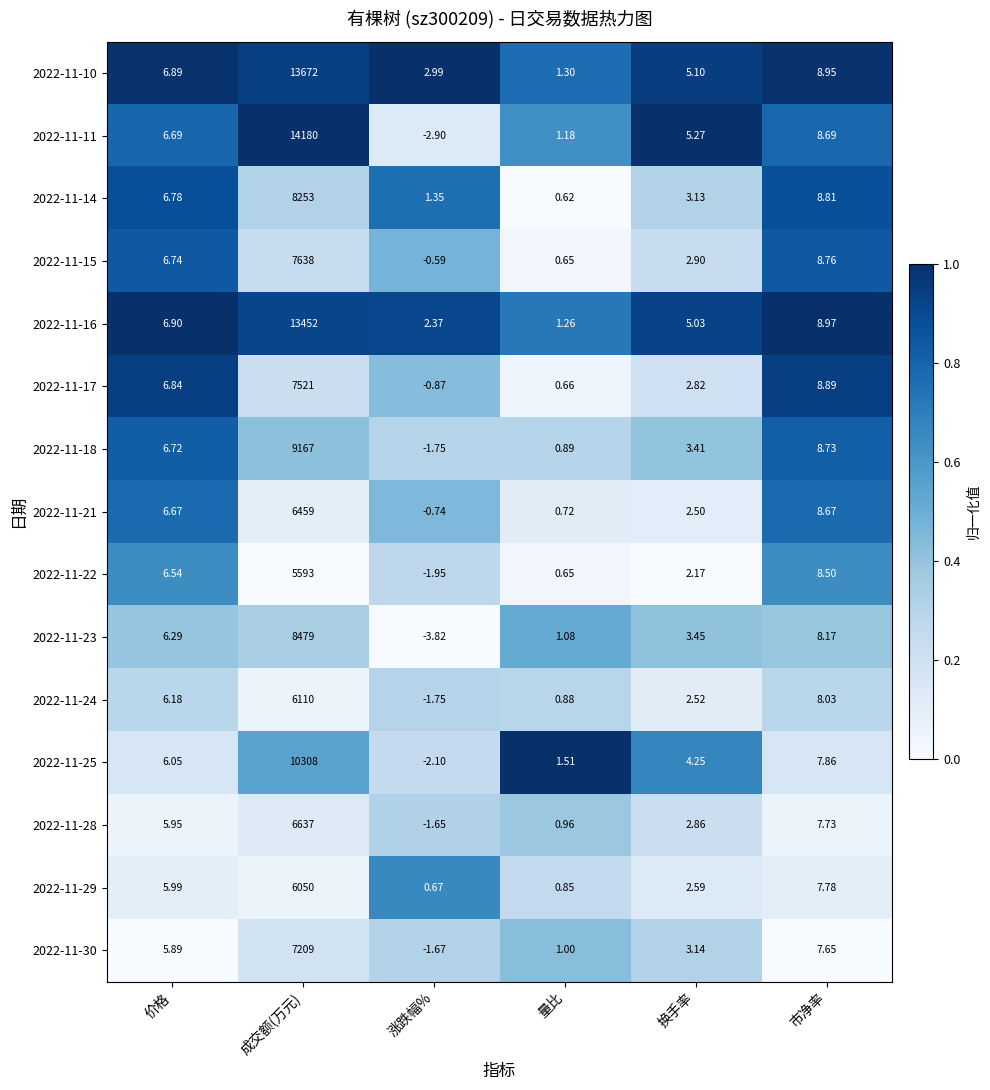

Which series has the largest total across all categories?

2022-11-11